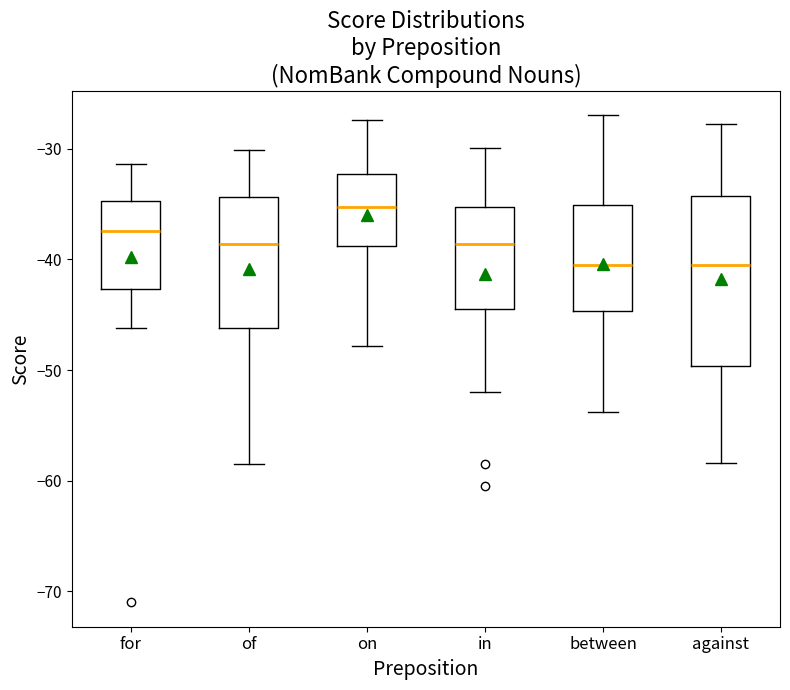

Where does the median line of the box for against sit on the y-axis? The values are not printed on the chart, so give them approximately, as read against the axis.

-41